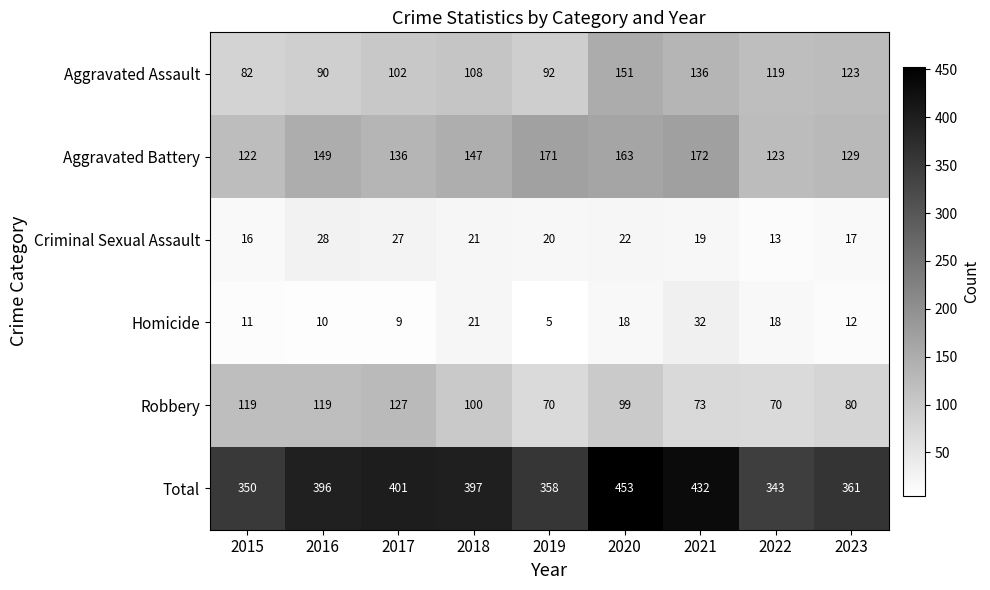

The Aggravated Assault series shows 140 at 2017. True or false?

False